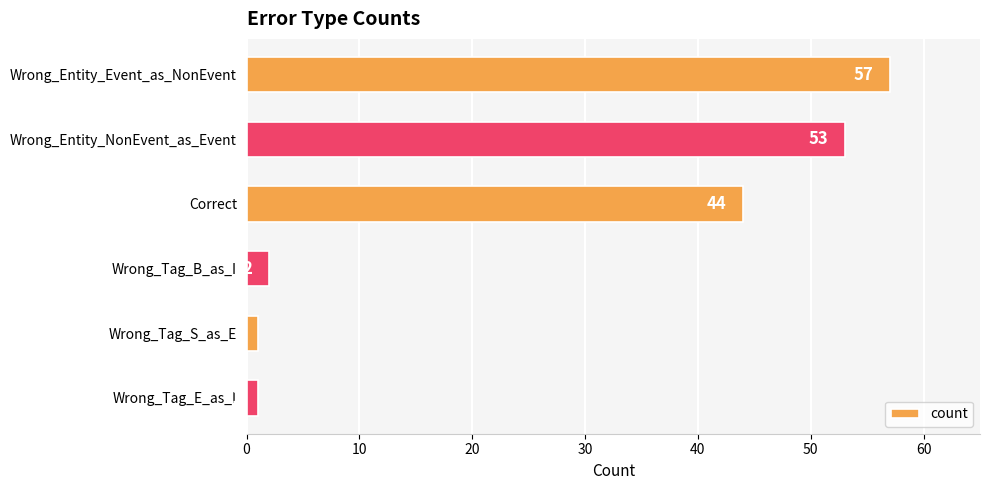

Is it true that the value at Wrong_Entity_Event_as_NonEvent is 82?

False